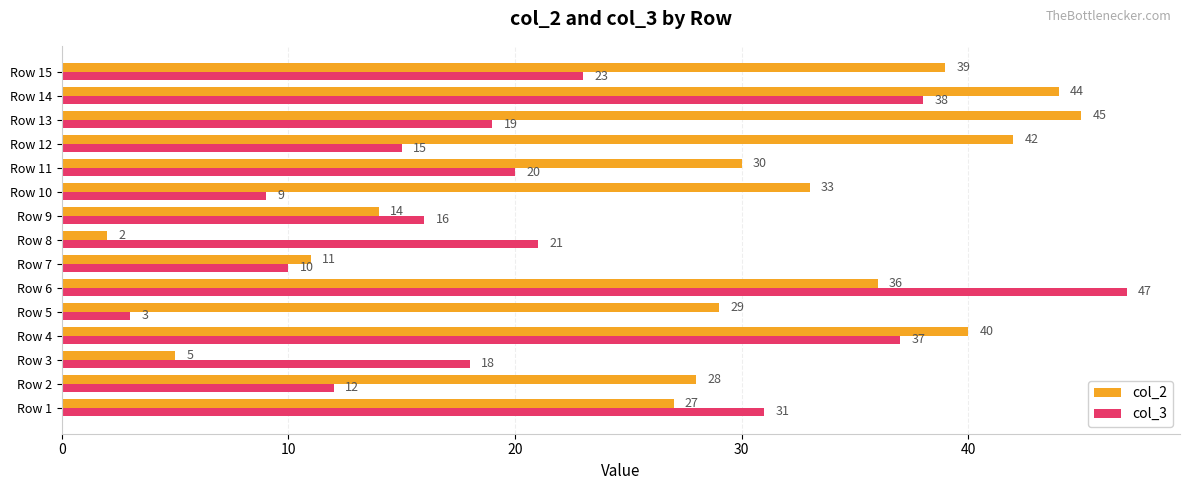

At which label is col_3 closest to 25?

Row 15